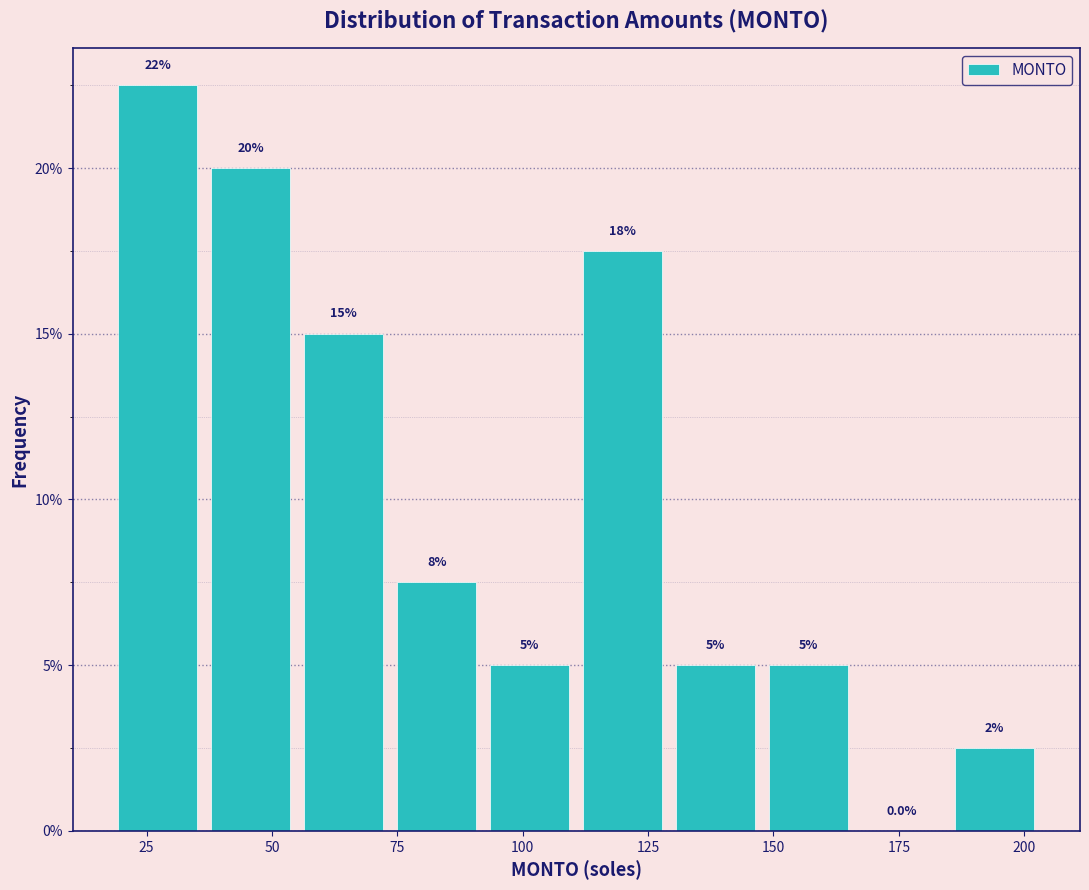

Around what value on the x-axis is the tallest bar? Give the approximate position of its centre, as read against the axis.

25